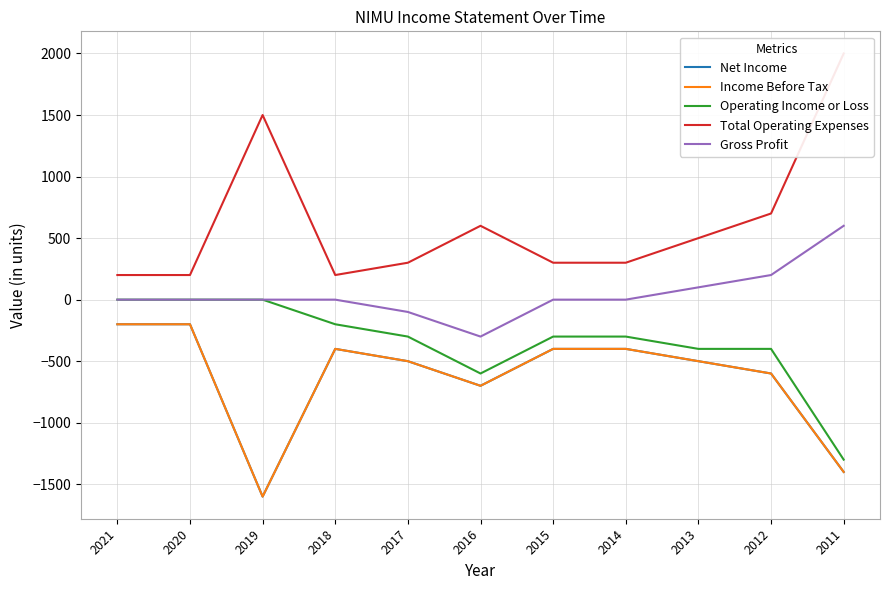

How many lines are shown in the chart?

5